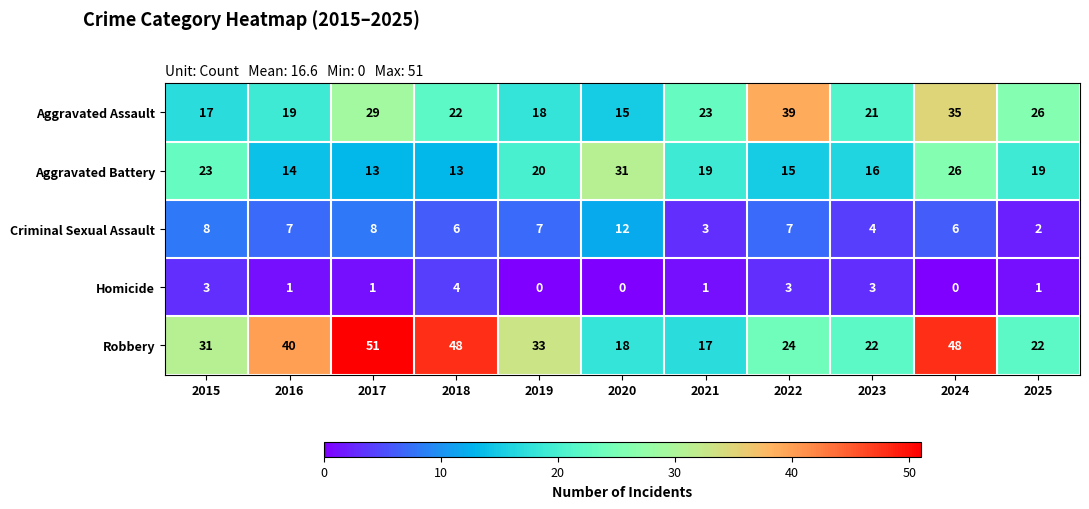

At how many categories does at least one series exceed 24?

9